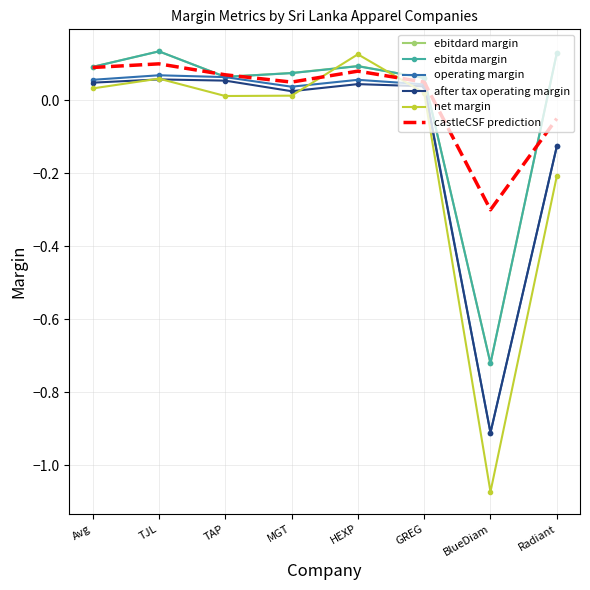

Which category has the lowest value in the castleCSF prediction series?

BlueDiam